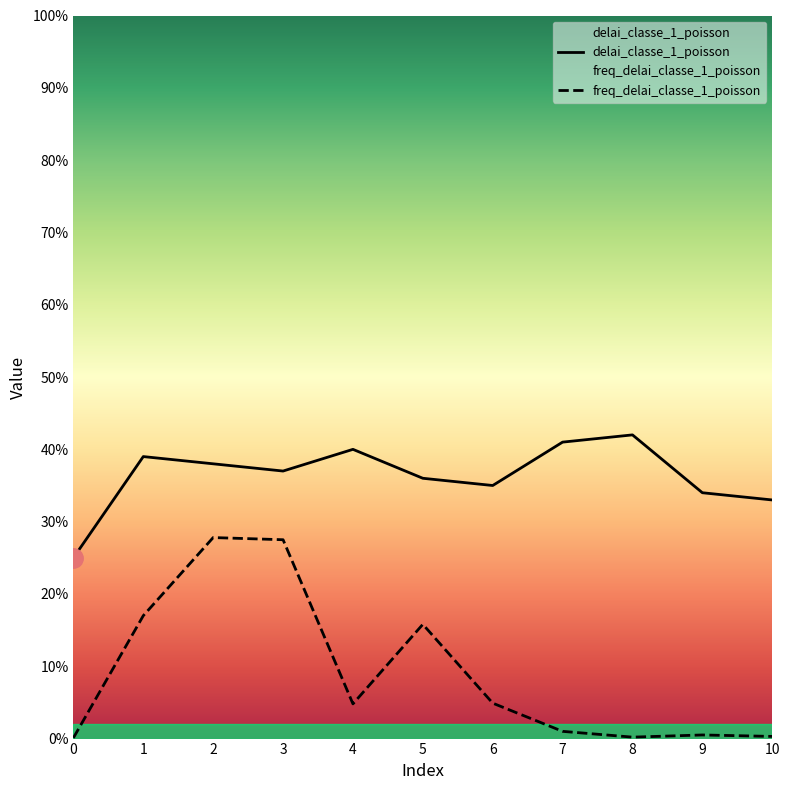

How many lines are shown in the chart?

2